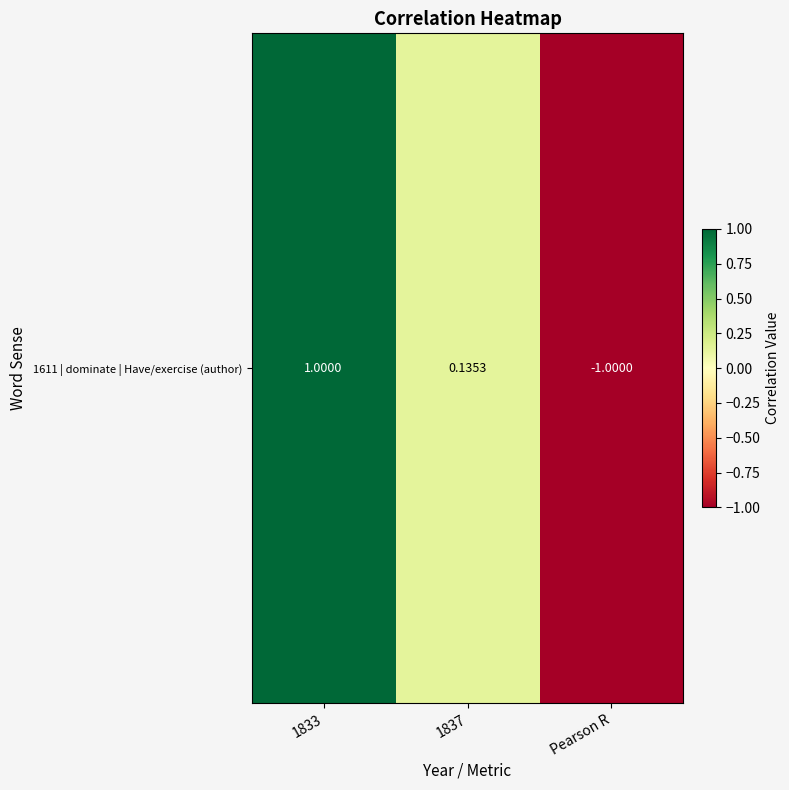

How many distinct data groups are displayed?

1